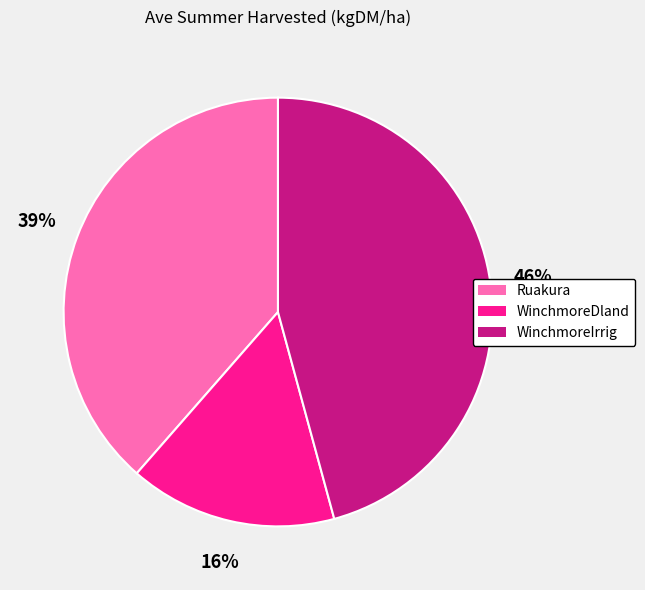

Combined, do WinchmoreDland and WinchmoreIrrig account for over 50%?

Yes